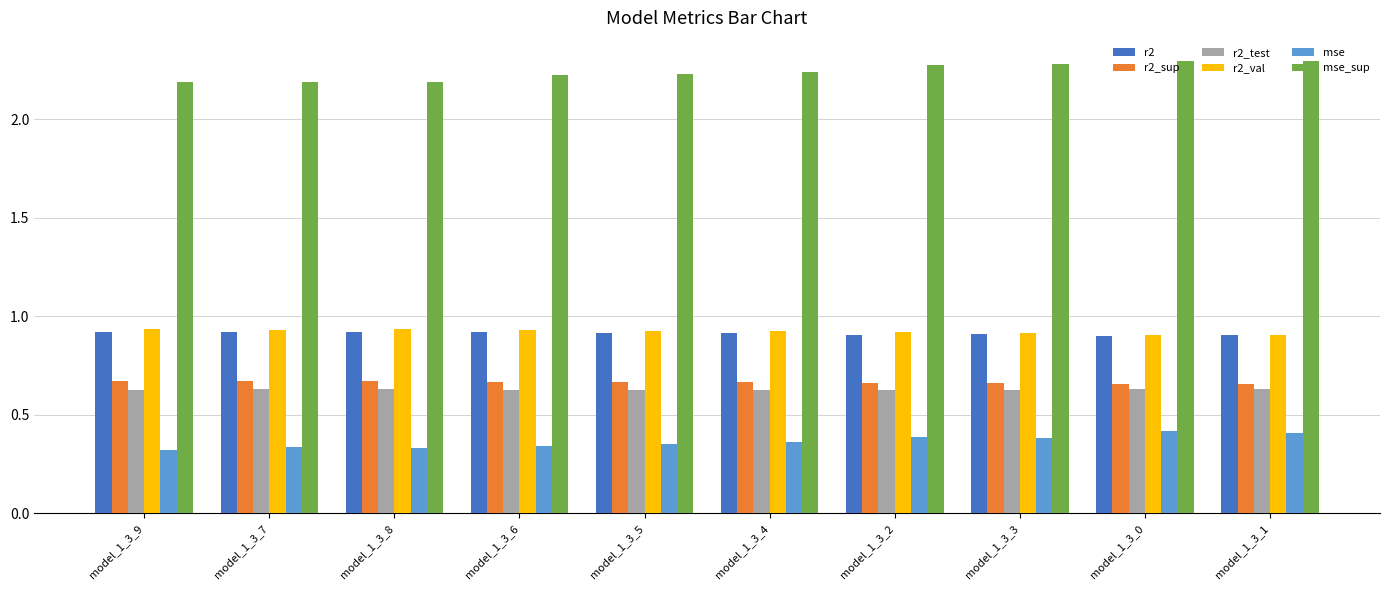

Does the chart contain any negative values?

No